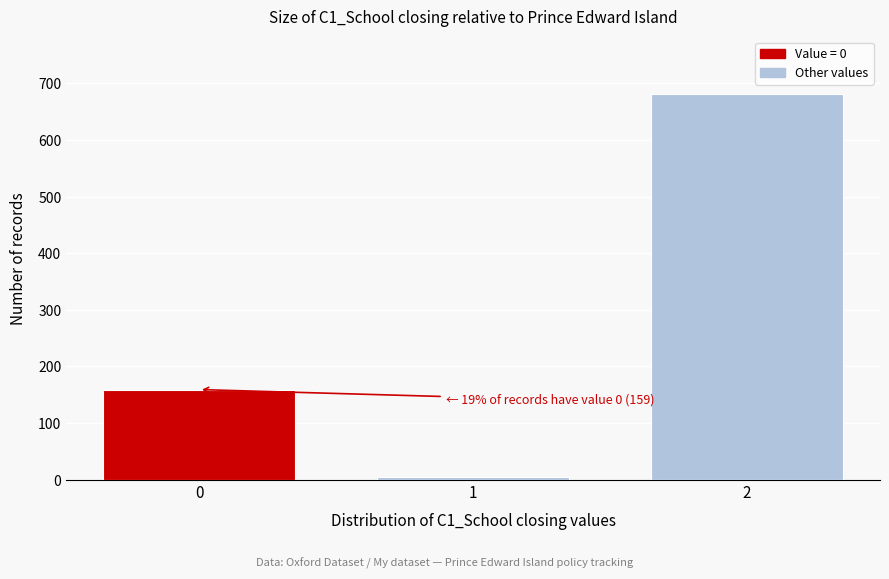

Which range on the x-axis has the tallest bar?

1.5 to 2.5